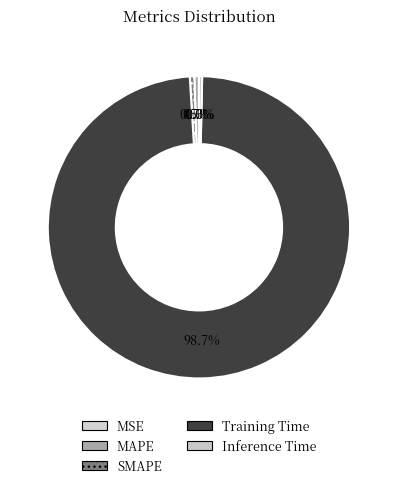

To the nearest percent, what is the difference between the largest and smallest slice percentages?

99%